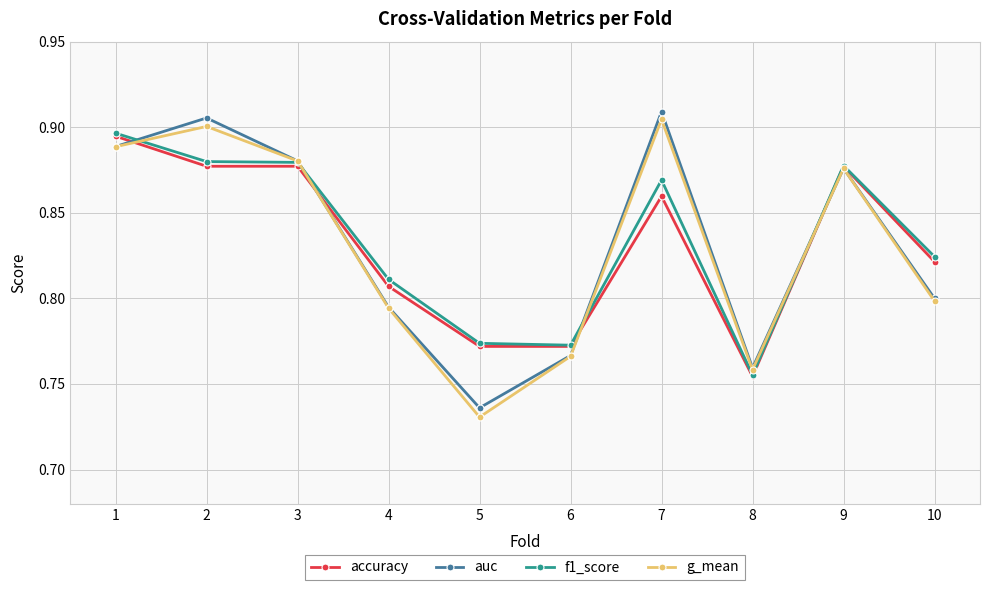

Count the number of categories in the chart.

10